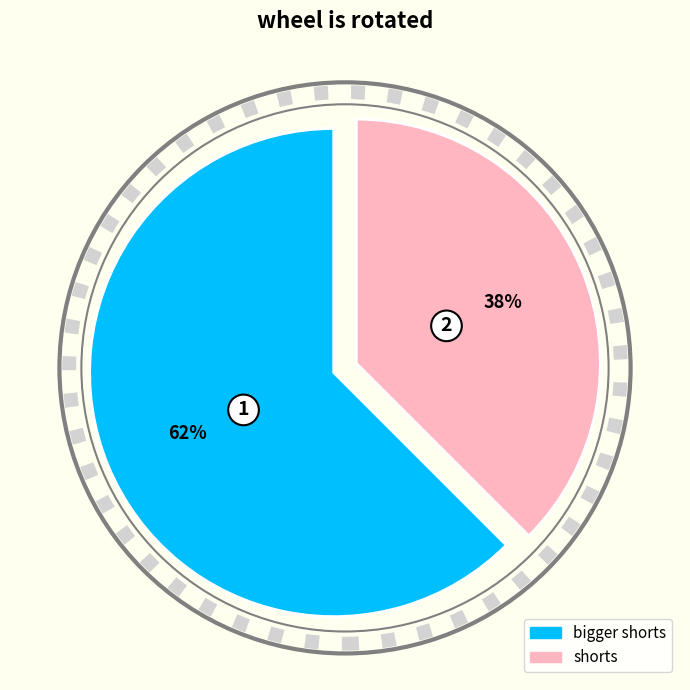

How many slices are in this pie chart?

2